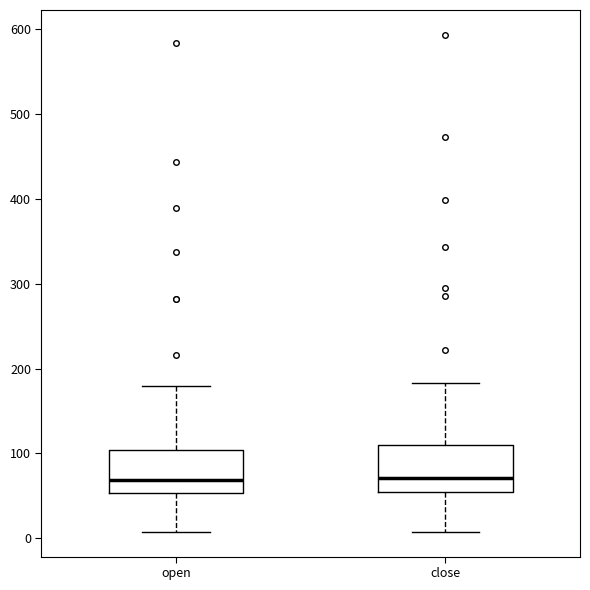

Reading left to right, read every box against the y-axis: the position of its median line, the range the box covers, and the ends of its whiskers. The values are not printed on the chart, so give them approximately, as read against the axis.

open: median 70, box 50 to 100, whiskers 10 to 180
close: median 70, box 50 to 110, whiskers 10 to 180